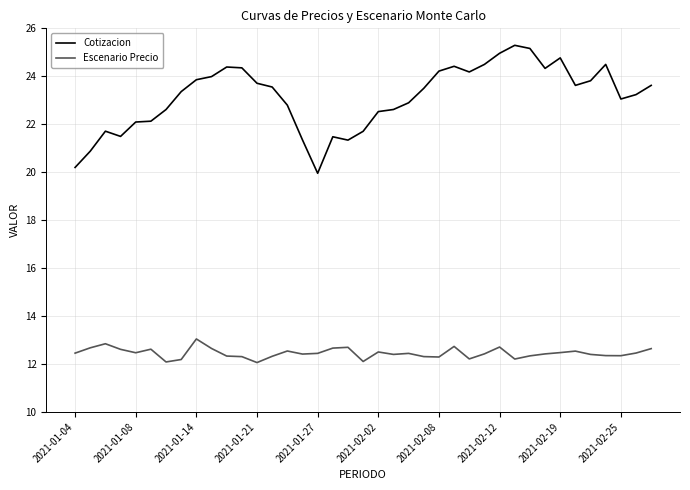

What is the difference between the maximum and minimum values in the Escenario Precio series?

1.0